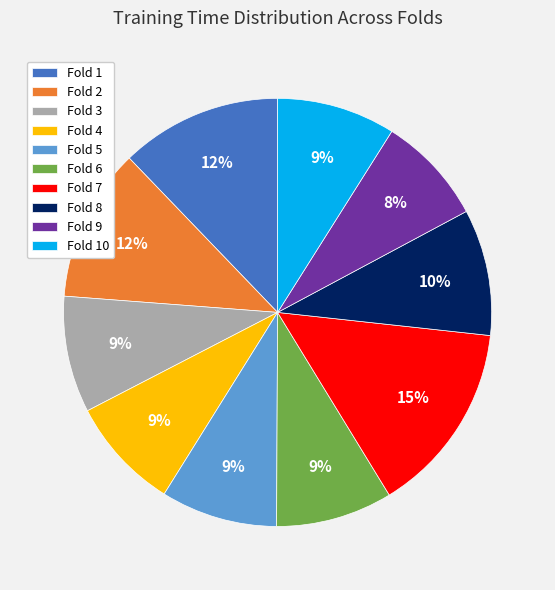

Which slice is the largest?

Fold 7